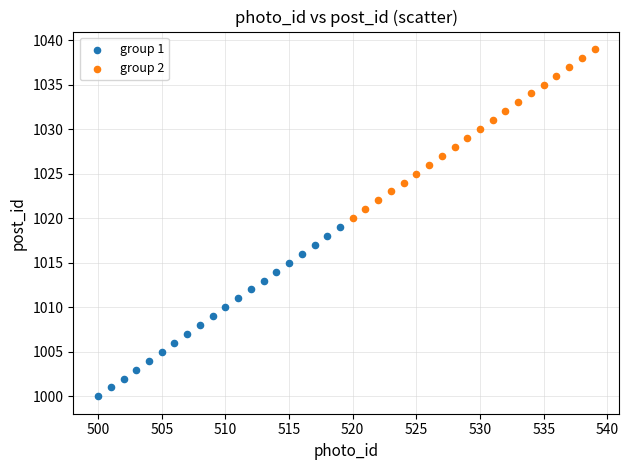

Which series contains the highest Y value?

group 2